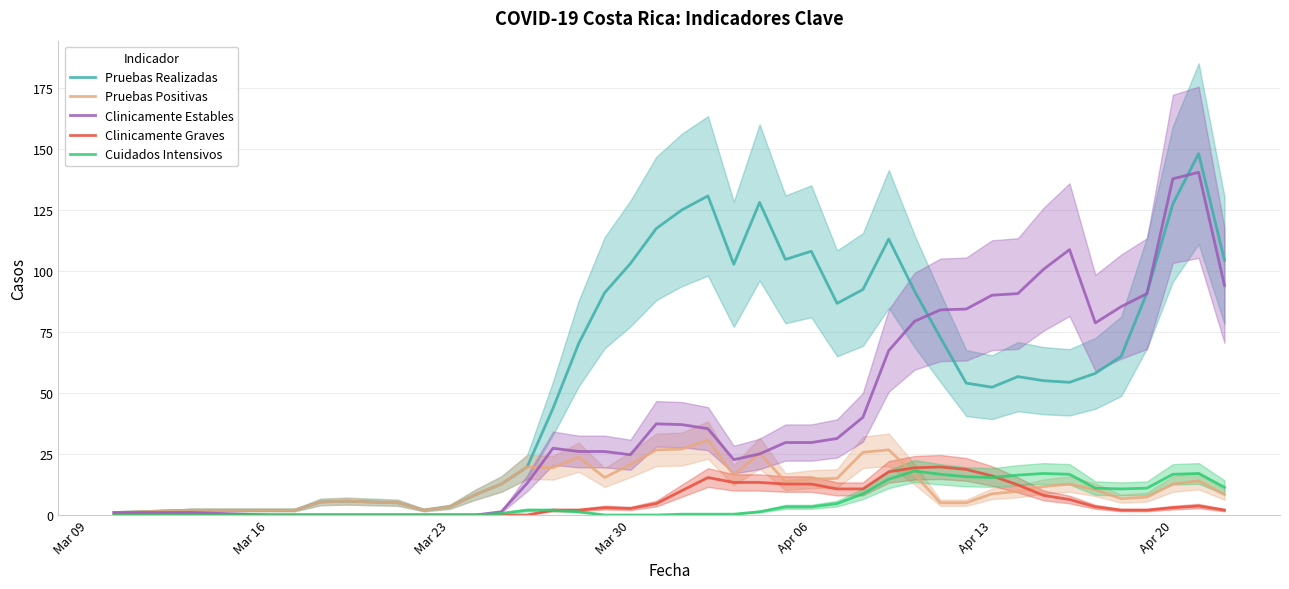

What is the maximum value for Clinicamente Estables?

140.3